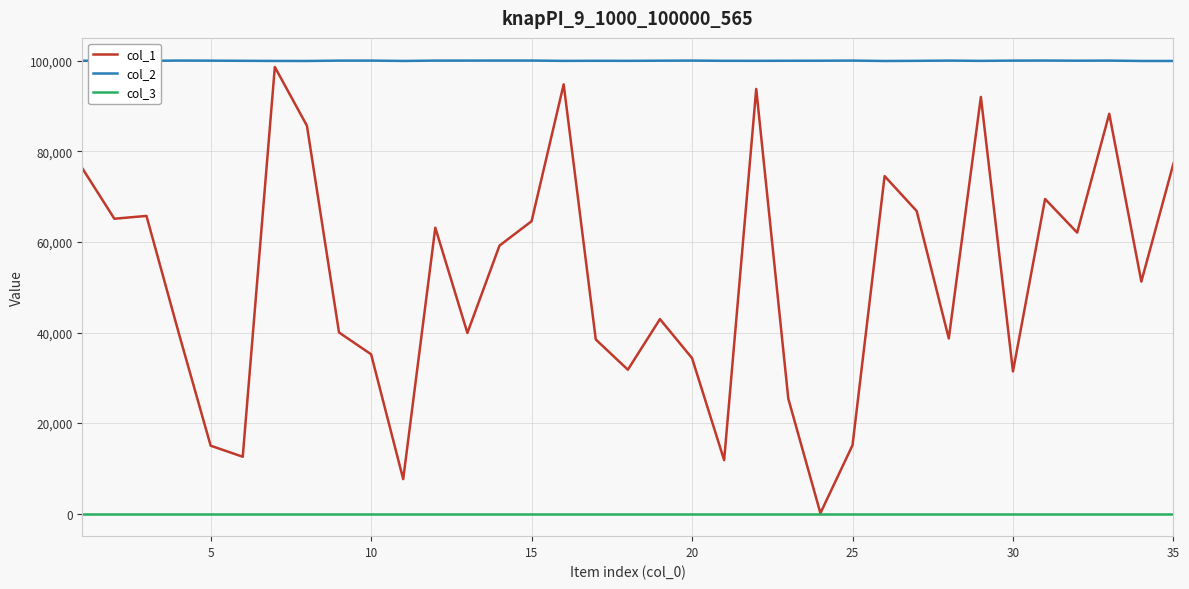

What is the greatest value displayed?

100100